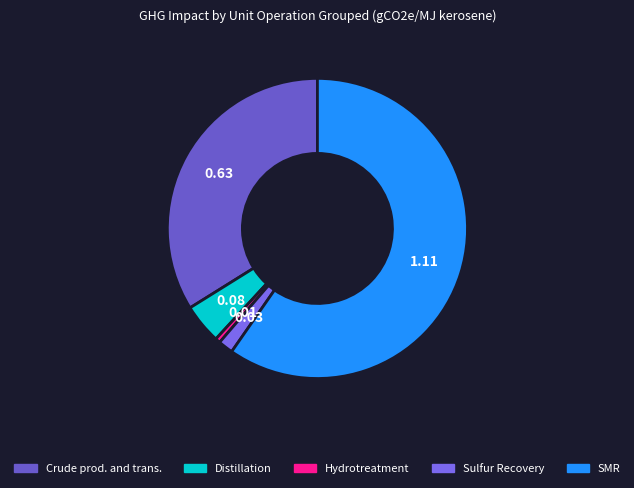

Which slice represents more than half of the pie?

SMR